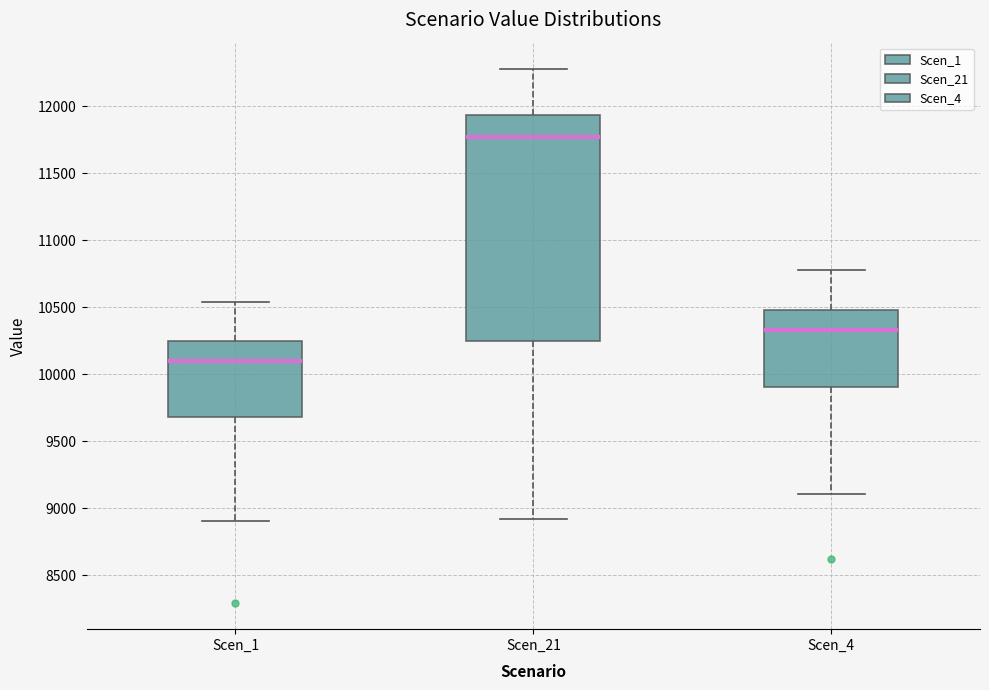

Reading left to right, read every box against the y-axis: the position of its median line, the range the box covers, and the ends of its whiskers. The values are not printed on the chart, so give them approximately, as read against the axis.

Scen_1: median 10100, box 9700 to 10250, whiskers 8900 to 10550
Scen_21: median 11750, box 10250 to 11950, whiskers 8900 to 12300
Scen_4: median 10350, box 9900 to 10500, whiskers 9100 to 10800